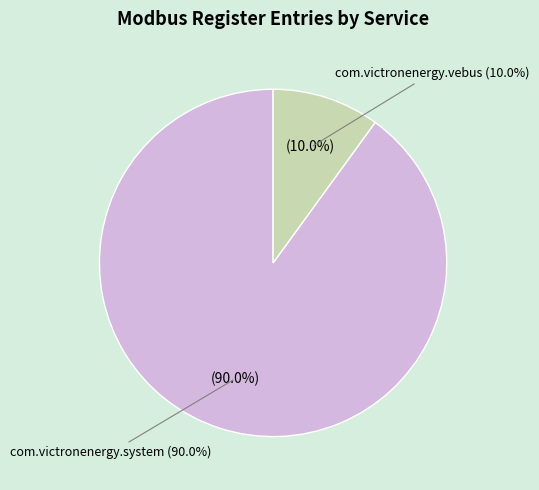

Which slice is the largest?

com.victronenergy.system